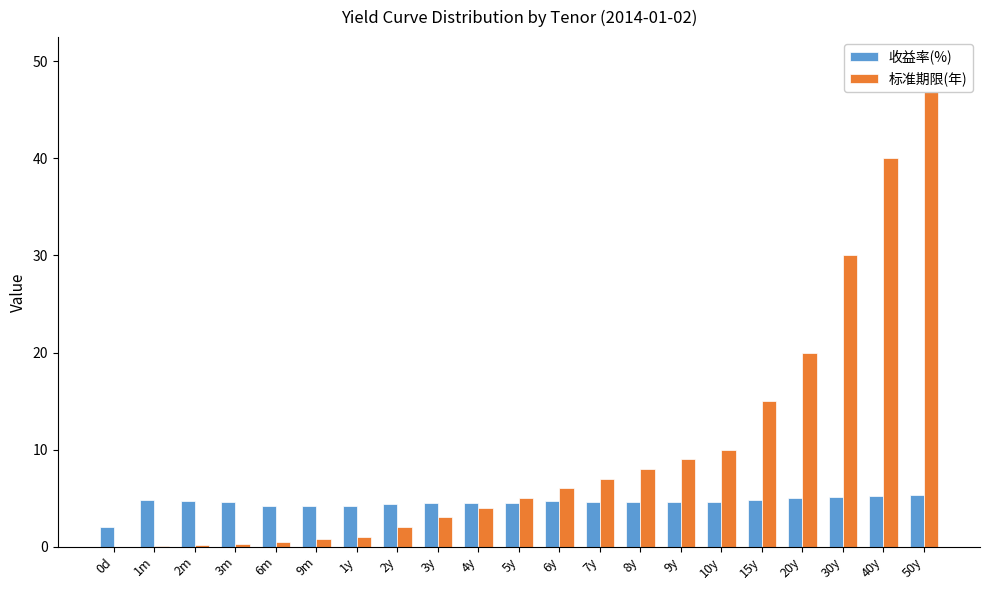

How many bars are there in each group?

2